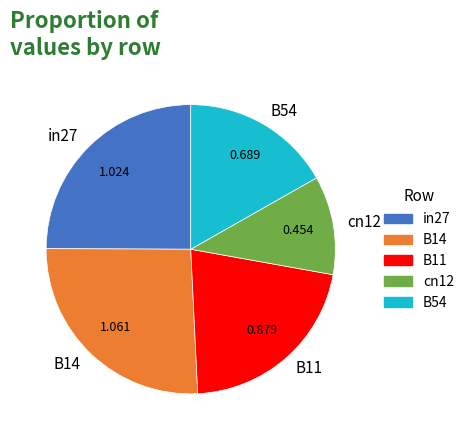

Does B54 account for over 50% of the chart?

No